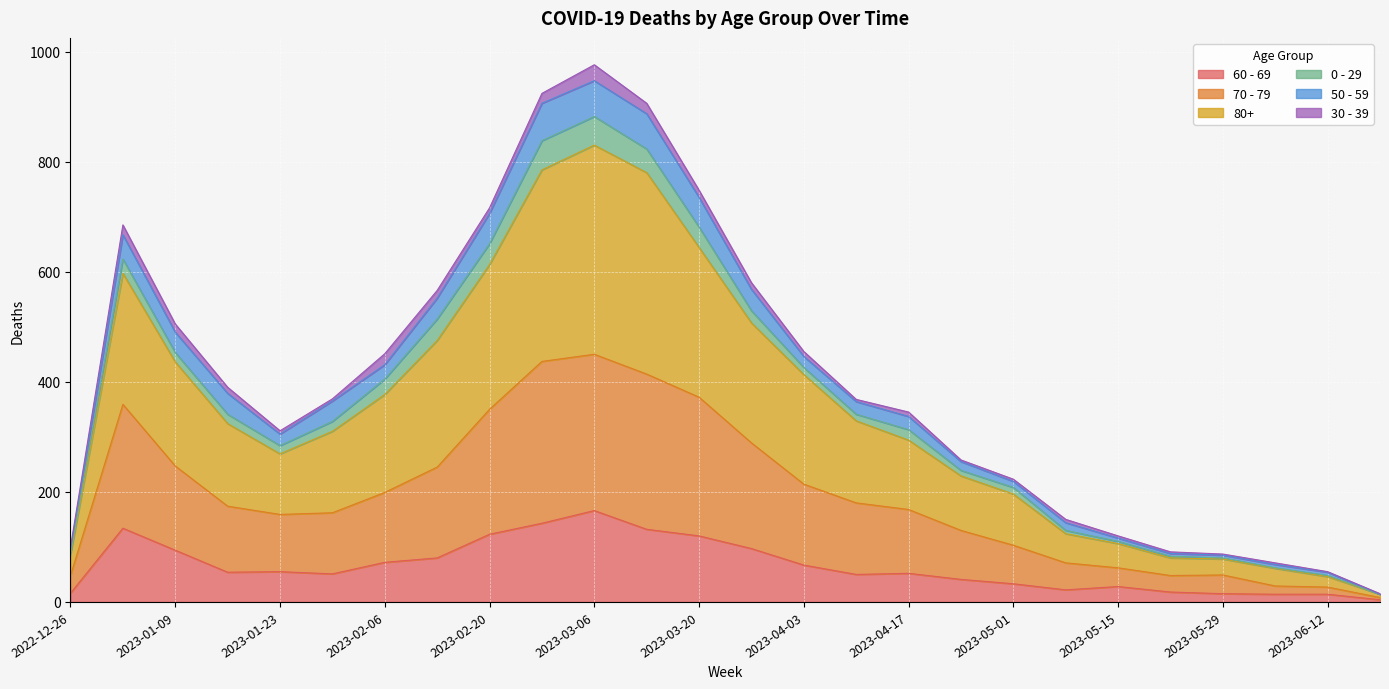

Which category has the highest value in the 60 - 69 series?

2023-03-06